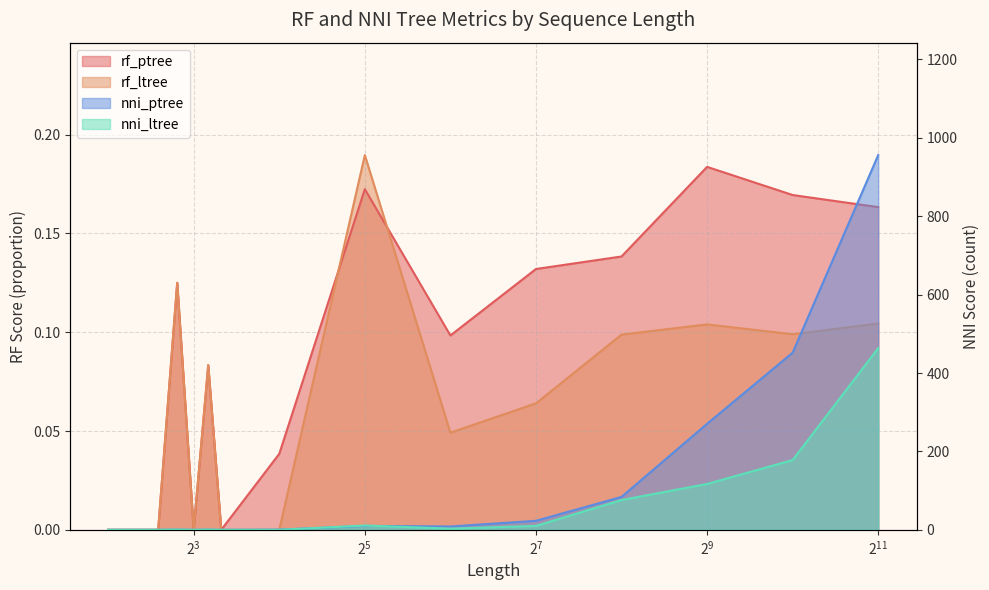

At which category is the sum across all series the highest?

2048